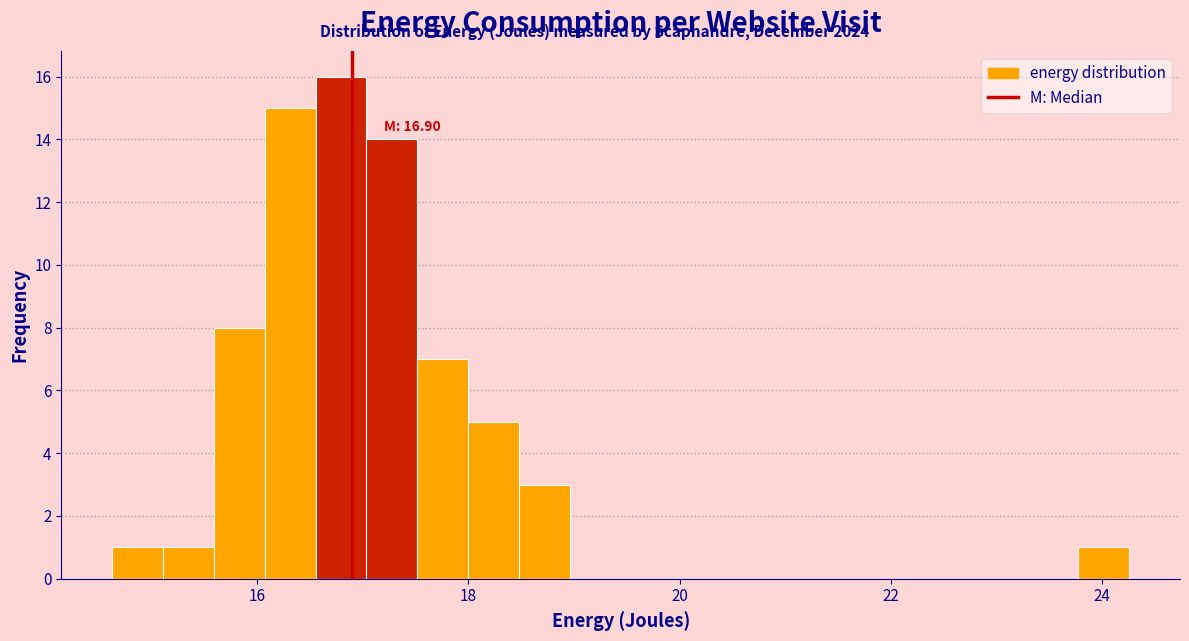

Read against the x-axis, roughly where is the centre of the tallest bar?

16.8